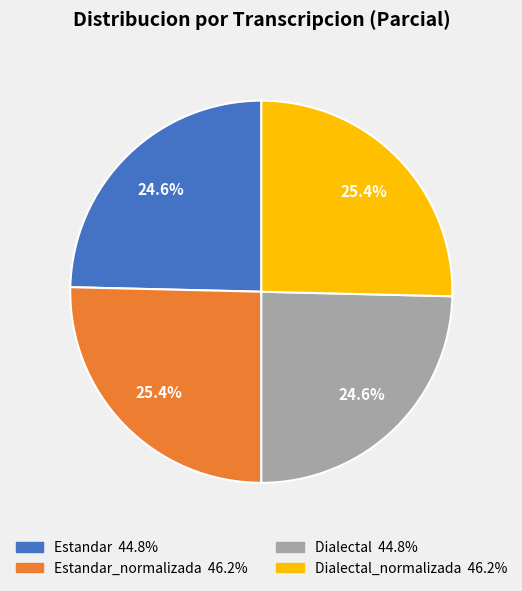

Is there a majority slice in this chart?

No